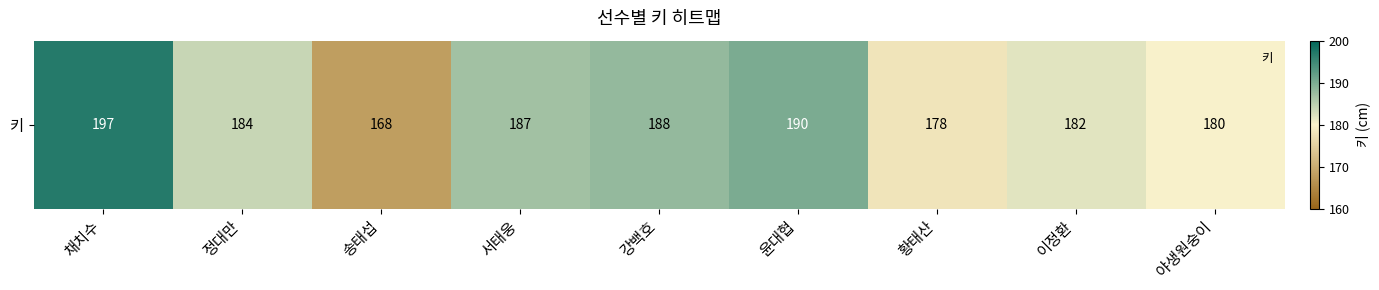

List the labels in order of value, largest first.

채치수, 윤대협, 강백호, 서태웅, 정대만, 이정환, 야생원숭이, 황태산, 송태섭